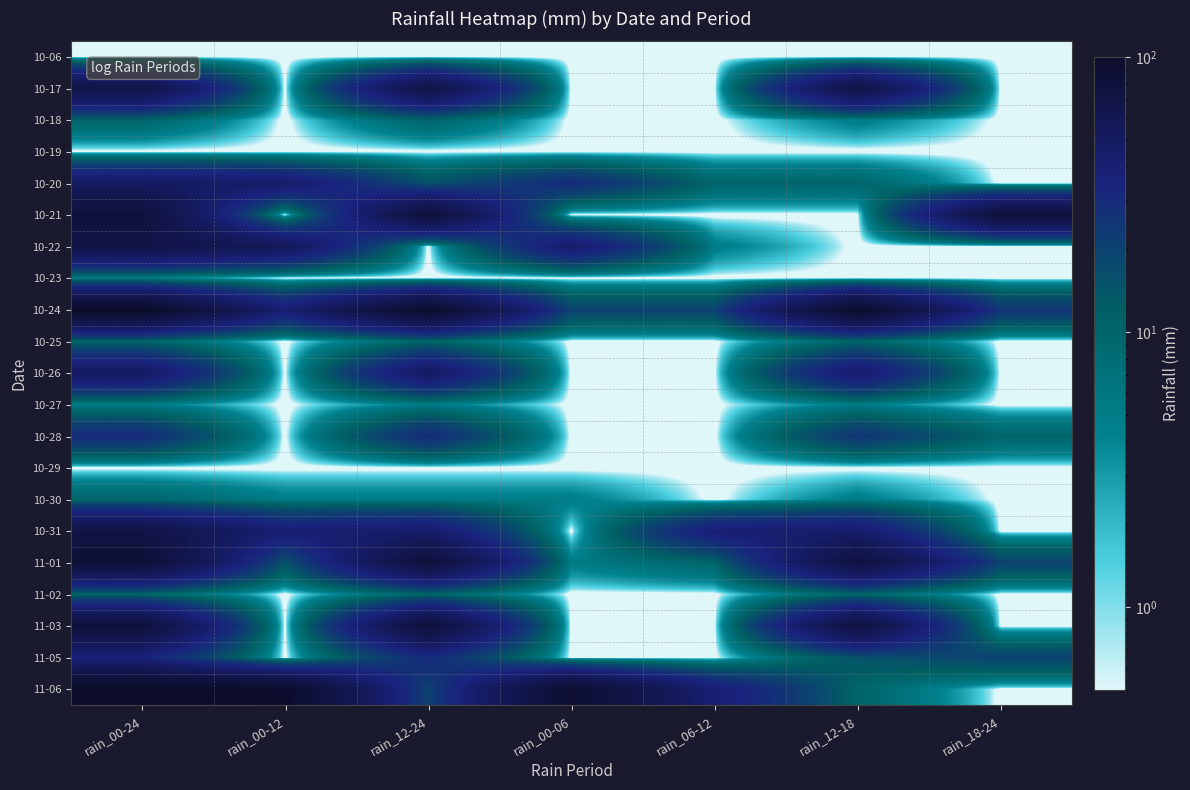

Reading left to right, extract all data points from this chart.

10-06: rain_00-24=0.1	rain_00-12=0.1	rain_12-24=0.1	rain_00-06=0.1	rain_06-12=0.1	rain_12-18=0.1	rain_18-24=0.1
10-17: rain_00-24=70.0	rain_00-12=0.1	rain_12-24=70.0	rain_00-06=0.1	rain_06-12=0.1	rain_12-18=70.0	rain_18-24=0.1
10-18: rain_00-24=10.0	rain_00-12=0.1	rain_12-24=10.0	rain_00-06=0.1	rain_06-12=0.1	rain_12-18=5.0	rain_18-24=0.1
10-19: rain_00-24=0.1	rain_00-12=0.1	rain_12-24=0.1	rain_00-06=0.1	rain_06-12=0.1	rain_12-18=0.1	rain_18-24=0.1
10-20: rain_00-24=50.0	rain_00-12=45.0	rain_12-24=15.0	rain_00-06=30.0	rain_06-12=10.0	rain_12-18=10.0	rain_18-24=0.1
10-21: rain_00-24=80.0	rain_00-12=0.1	rain_12-24=80.0	rain_00-06=0.1	rain_06-12=0.1	rain_12-18=0.1	rain_18-24=80.0
10-22: rain_00-24=70.0	rain_00-12=55.0	rain_12-24=0.1	rain_00-06=45.0	rain_06-12=5.0	rain_12-18=0.1	rain_18-24=0.1
10-23: rain_00-24=5.0	rain_00-12=0.1	rain_12-24=0.1	rain_00-06=0.1	rain_06-12=0.1	rain_12-18=0.1	rain_18-24=0.1
10-24: rain_00-24=100.0	rain_00-12=40.0	rain_12-24=95.0	rain_00-06=20.0	rain_06-12=20.0	rain_12-18=95.0	rain_18-24=25.0
10-25: rain_00-24=10.0	rain_00-12=0.1	rain_12-24=10.0	rain_00-06=0.1	rain_06-12=0.1	rain_12-18=10.0	rain_18-24=0.1
10-26: rain_00-24=50.0	rain_00-12=0.1	rain_12-24=50.0	rain_00-06=0.1	rain_06-12=0.1	rain_12-18=45.0	rain_18-24=0.1
10-27: rain_00-24=5.0	rain_00-12=0.1	rain_12-24=5.0	rain_00-06=0.1	rain_06-12=0.1	rain_12-18=5.0	rain_18-24=0.1
10-28: rain_00-24=30.0	rain_00-12=0.1	rain_12-24=30.0	rain_00-06=0.1	rain_06-12=0.1	rain_12-18=25.0	rain_18-24=10.0
10-29: rain_00-24=0.1	rain_00-12=0.1	rain_12-24=0.1	rain_00-06=0.1	rain_06-12=0.1	rain_12-18=0.1	rain_18-24=0.1
10-30: rain_00-24=10.0	rain_00-12=5.0	rain_12-24=5.0	rain_00-06=5.0	rain_06-12=0.1	rain_12-18=5.0	rain_18-24=0.1
10-31: rain_00-24=70.0	rain_00-12=40.0	rain_12-24=45.0	rain_00-06=0.1	rain_06-12=40.0	rain_12-18=45.0	rain_18-24=0.1
11-01: rain_00-24=85.0	rain_00-12=15.0	rain_12-24=80.0	rain_00-06=5.0	rain_06-12=10.0	rain_12-18=75.0	rain_18-24=20.0
11-02: rain_00-24=10.0	rain_00-12=0.1	rain_12-24=10.0	rain_00-06=0.1	rain_06-12=0.1	rain_12-18=10.0	rain_18-24=0.1
11-03: rain_00-24=80.0	rain_00-12=0.1	rain_12-24=80.0	rain_00-06=0.1	rain_06-12=0.1	rain_12-18=75.0	rain_18-24=0.1
11-05: rain_00-24=35.0	rain_00-12=0.1	rain_12-24=30.0	rain_00-06=0.1	rain_06-12=0.1	rain_12-18=15.0	rain_18-24=20.0
11-06: rain_00-24=100.0	rain_00-12=95.0	rain_12-24=20.0	rain_00-06=90.0	rain_06-12=40.0	rain_12-18=10.0	rain_18-24=0.1